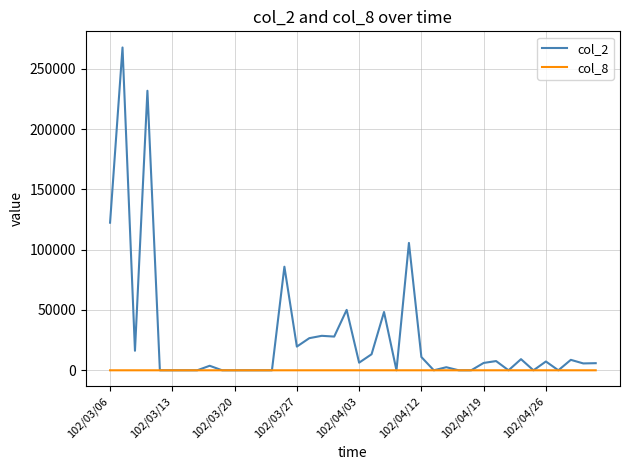

Which series has the largest total across all categories?

col_2